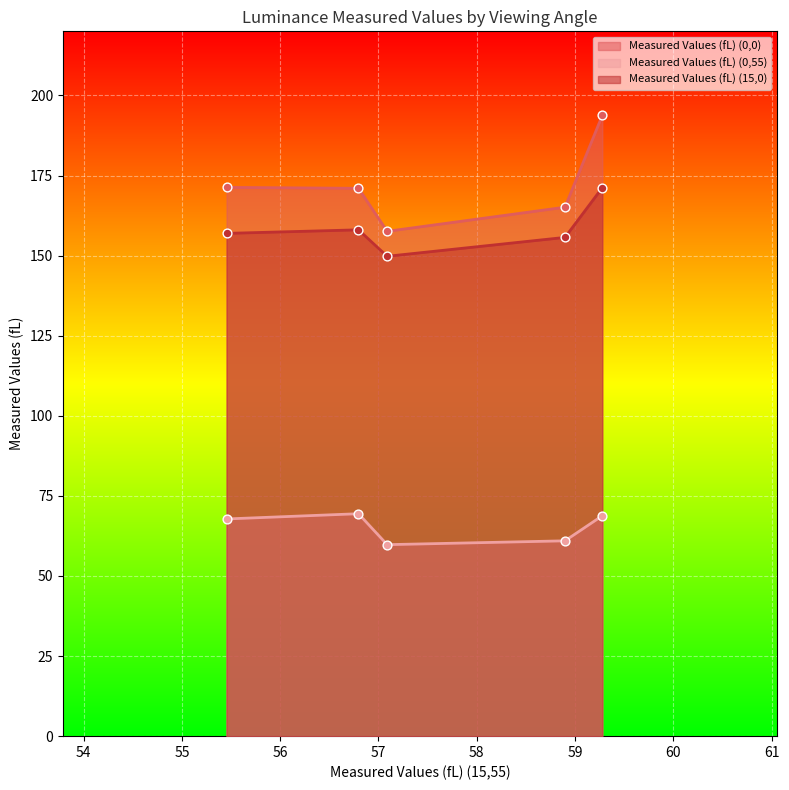

Is the value of Measured Values (fL) (0,0) at 56.7966386568 greater than the value of Measured Values (fL) (15,0) at 55.45406652?

Yes